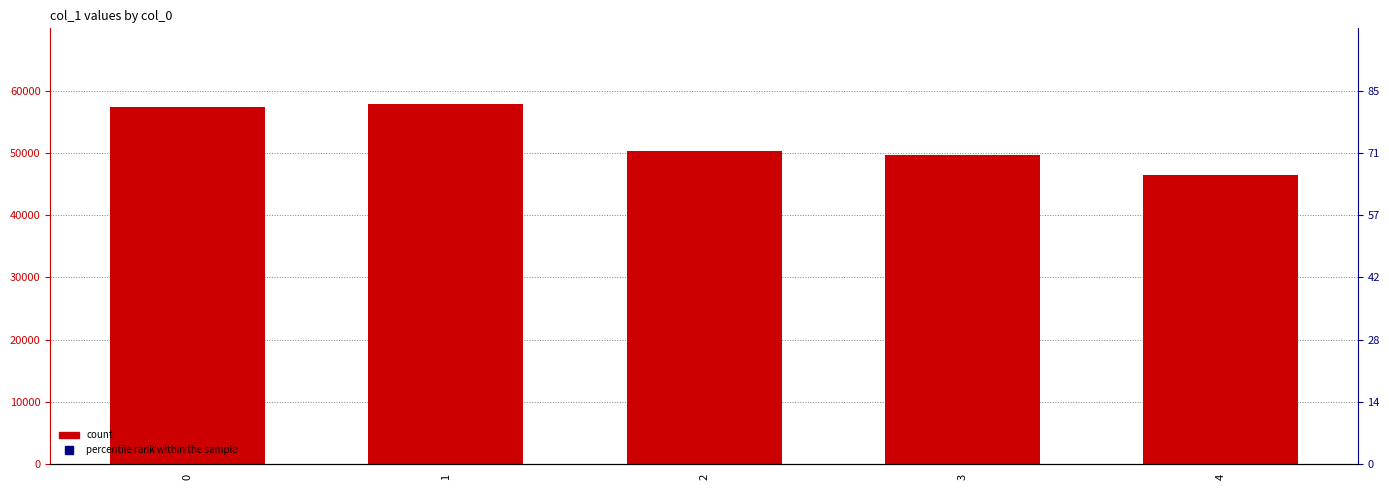

Approximately how many times larger is the value at 2 compared to 4?

1.1